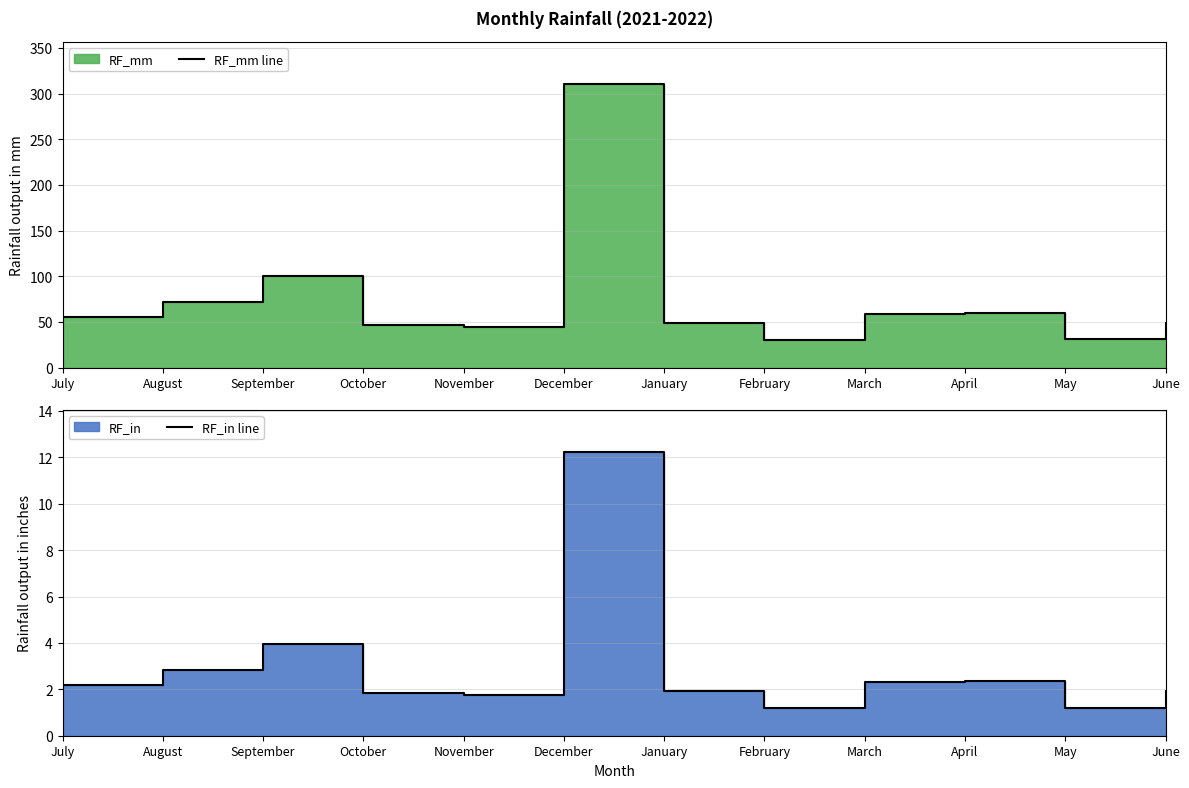

Which series has the largest range (max minus min)?

RF_mm line